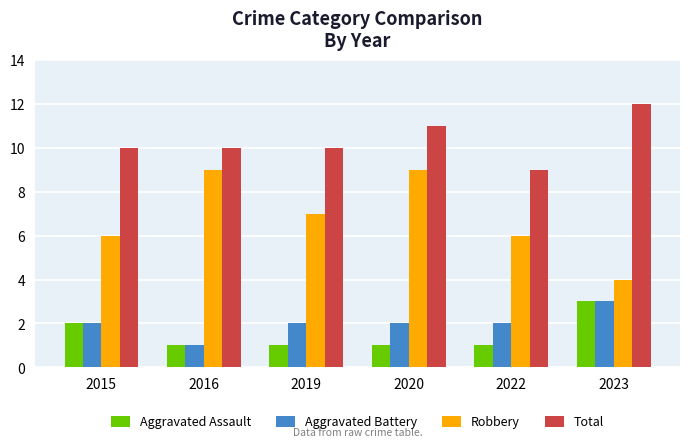

How many series are shown in this chart?

4